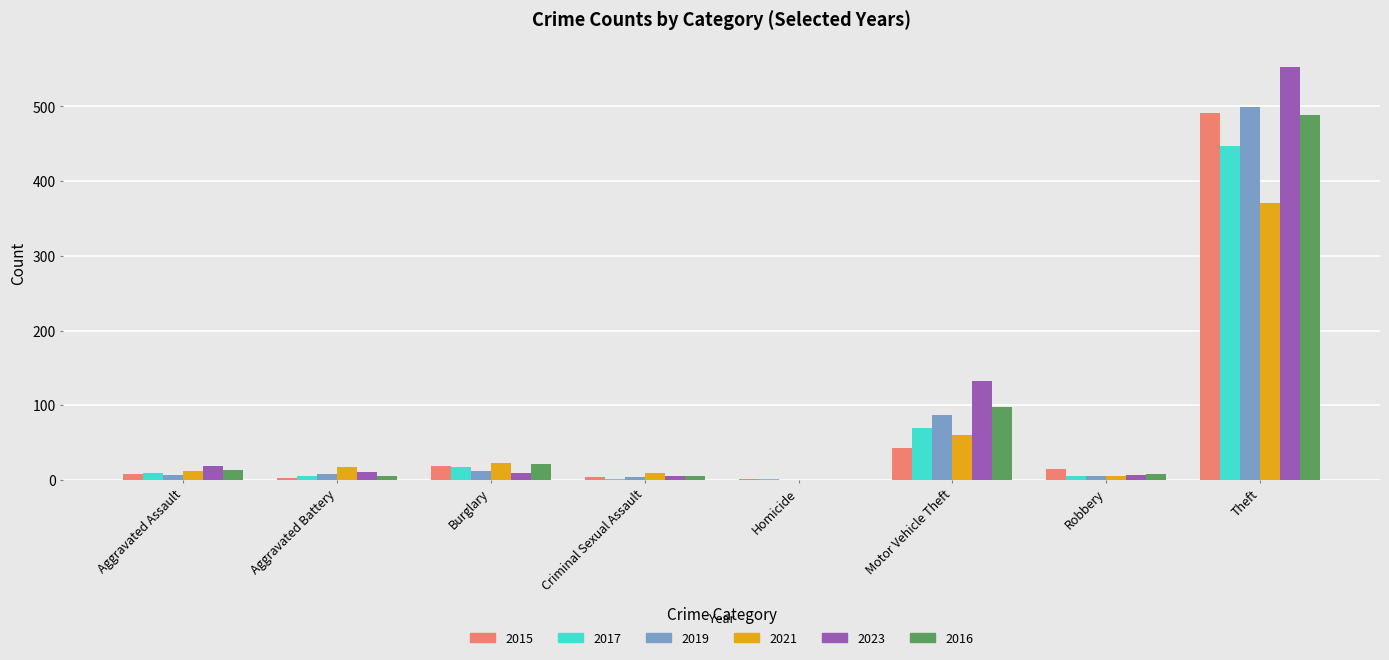

Is the value of 2015 at Theft greater than the value of 2019 at Robbery?

Yes